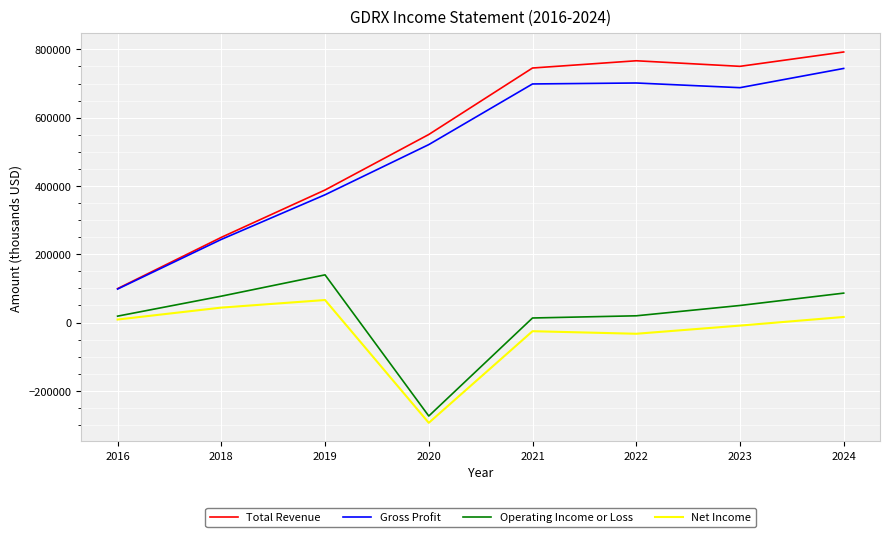

True or false: Gross Profit has a value of 309361 at 2021.

False